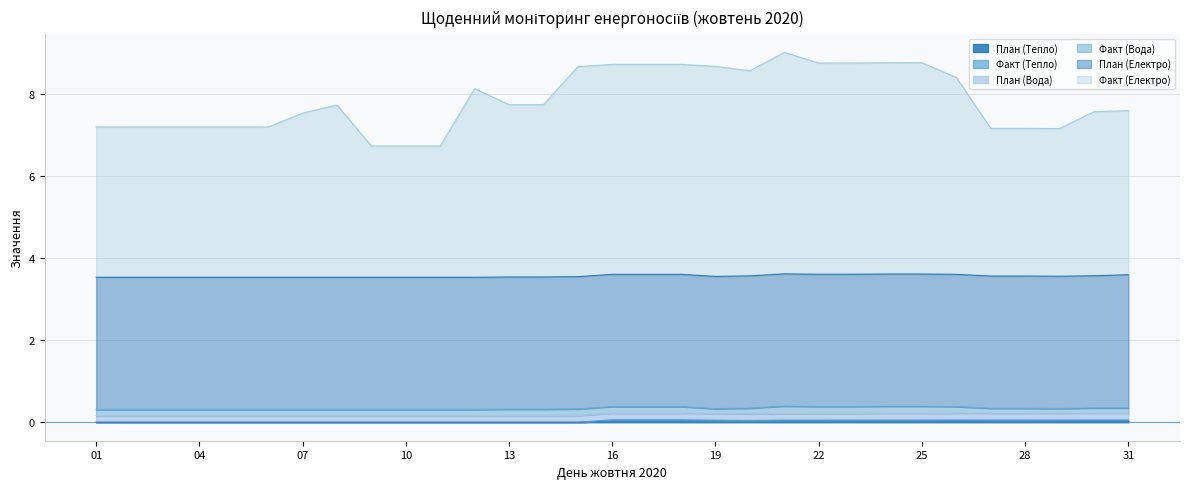

Is the value of Факт (Тепло) at 12 greater than the value of План (Тепло) at 29?

No